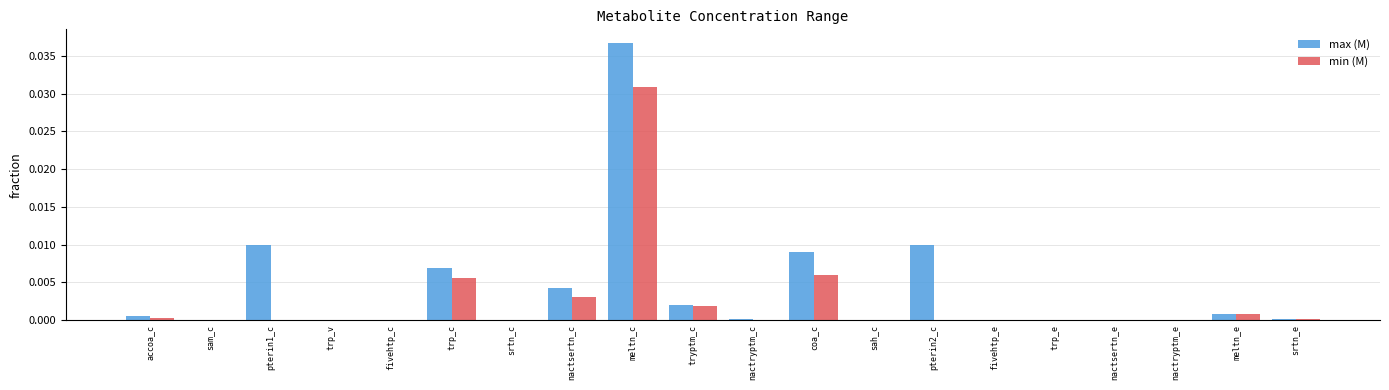

The value of min (M) at fivehtp_c is 0.0. True or false?

True